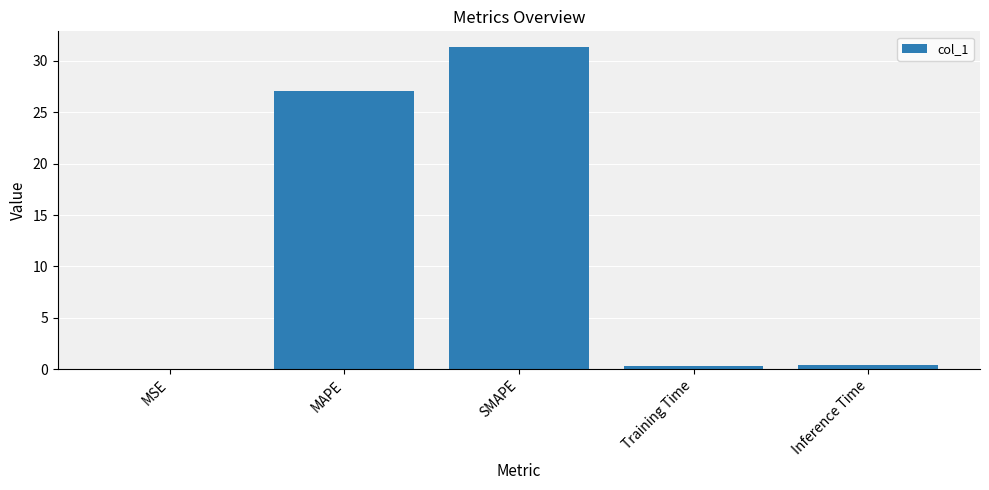

How many categories are shown in the chart?

5